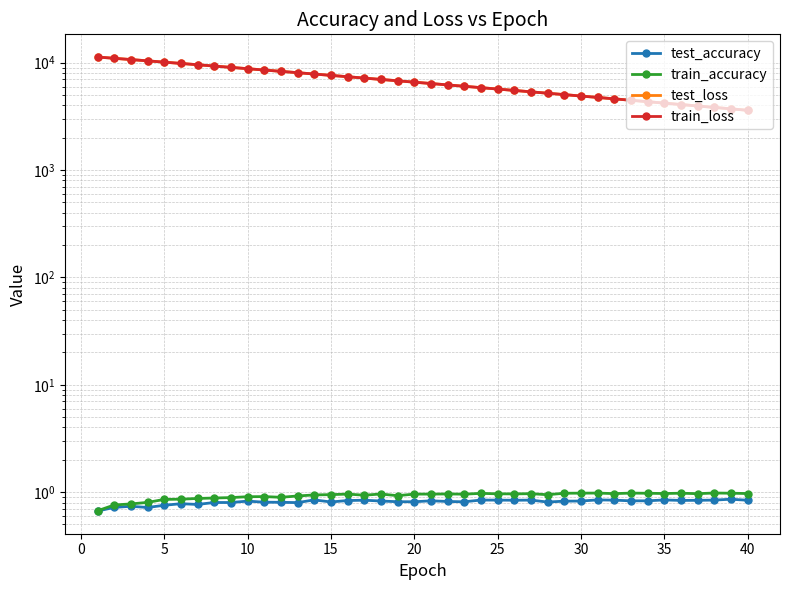

How many interior local peaks does the train_accuracy series have?

10